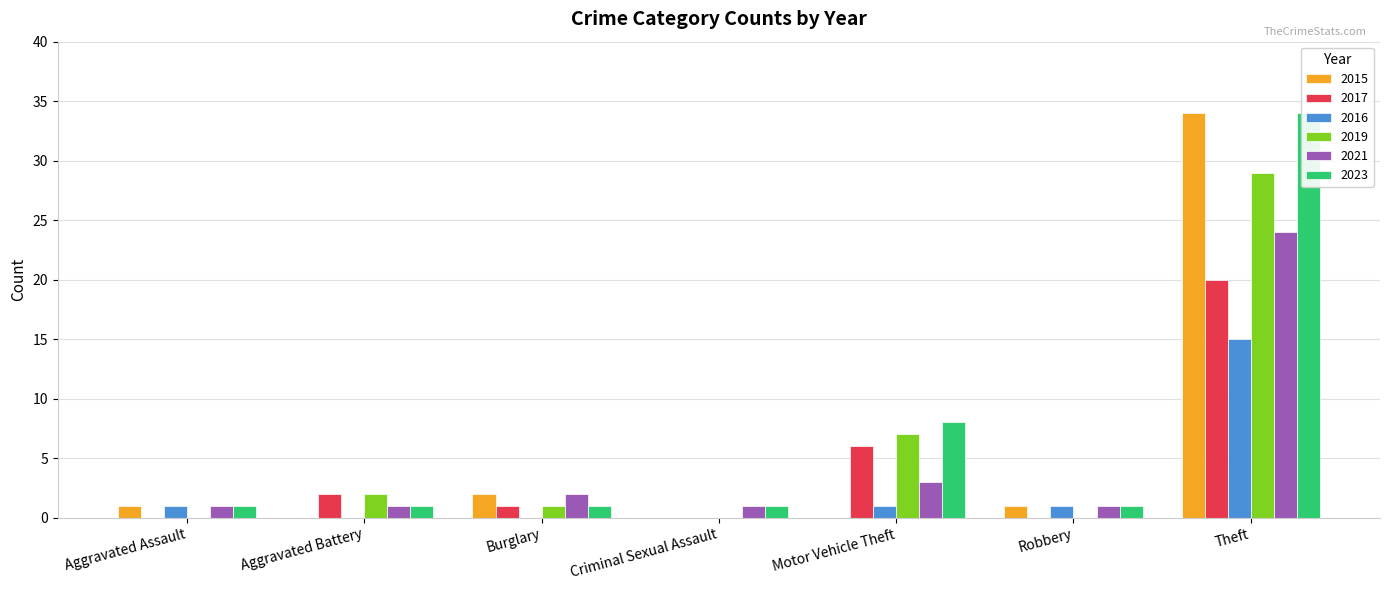

List the series in order of their peak value, lowest first.

2016, 2017, 2021, 2019, 2015, 2023